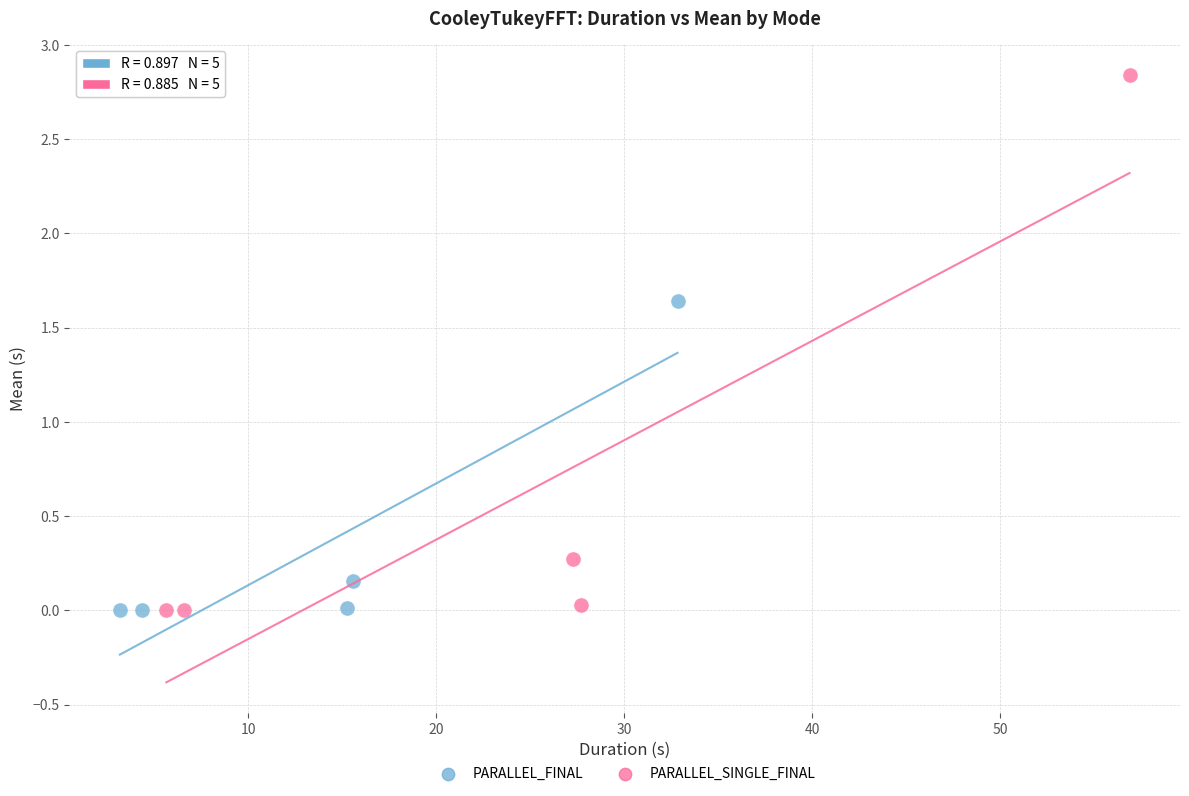

Which series reaches the maximum Y coordinate?

PARALLEL_SINGLE_FINAL